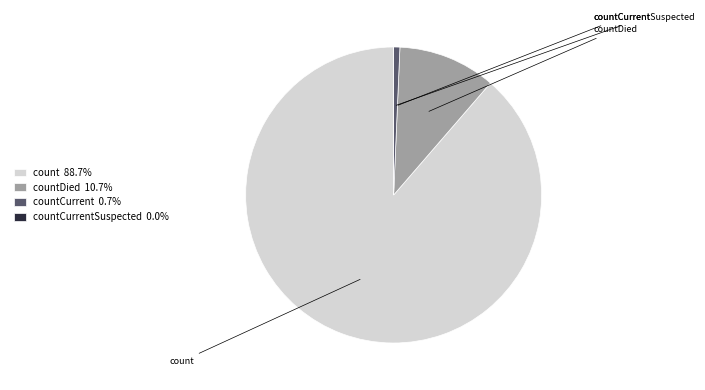

Rank the categories by value from highest to lowest.

count, countDied, countCurrent, countCurrentSuspected